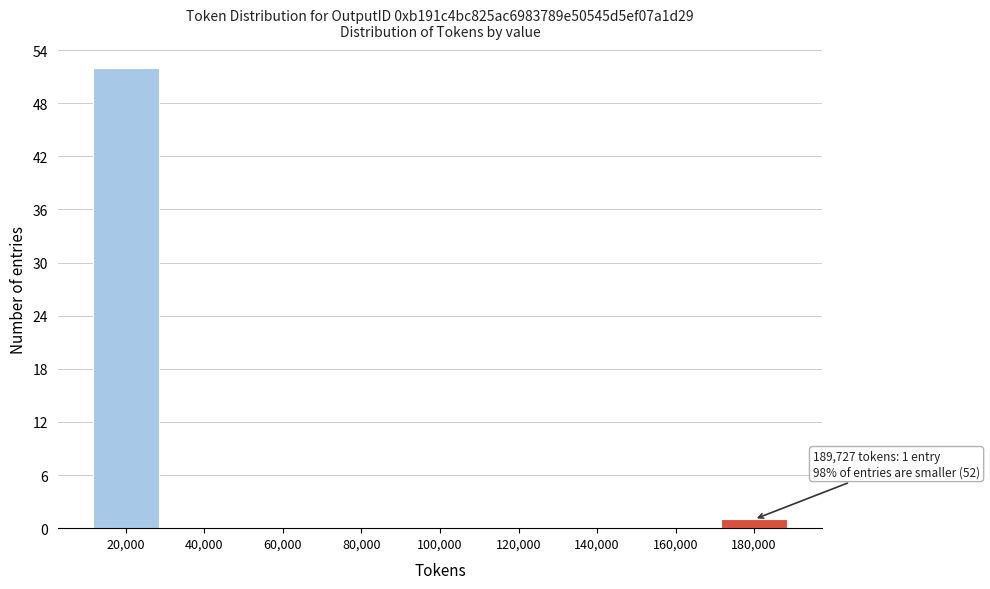

Reading right to left, what are all the values shown in this chart?

180,000=1	160,000=0	140,000=0	120,000=0	100,000=0	80,000=0	60,000=0	40,000=0	20,000=52